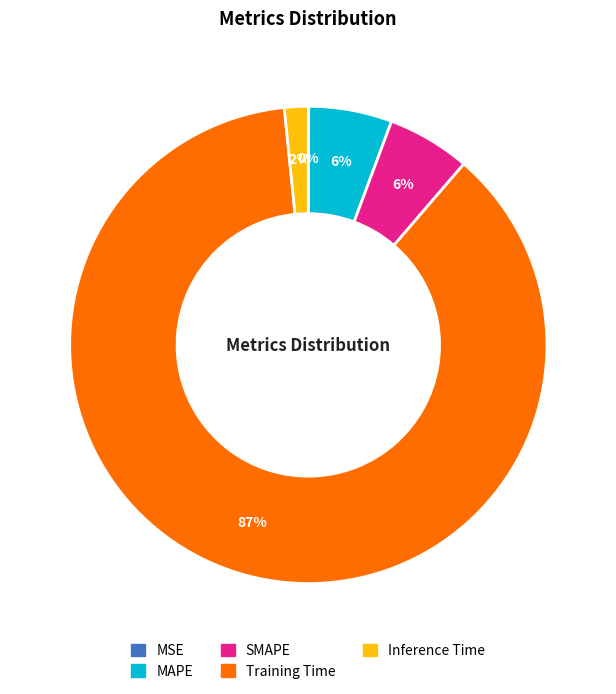

Which category has the biggest portion of the pie?

Training Time